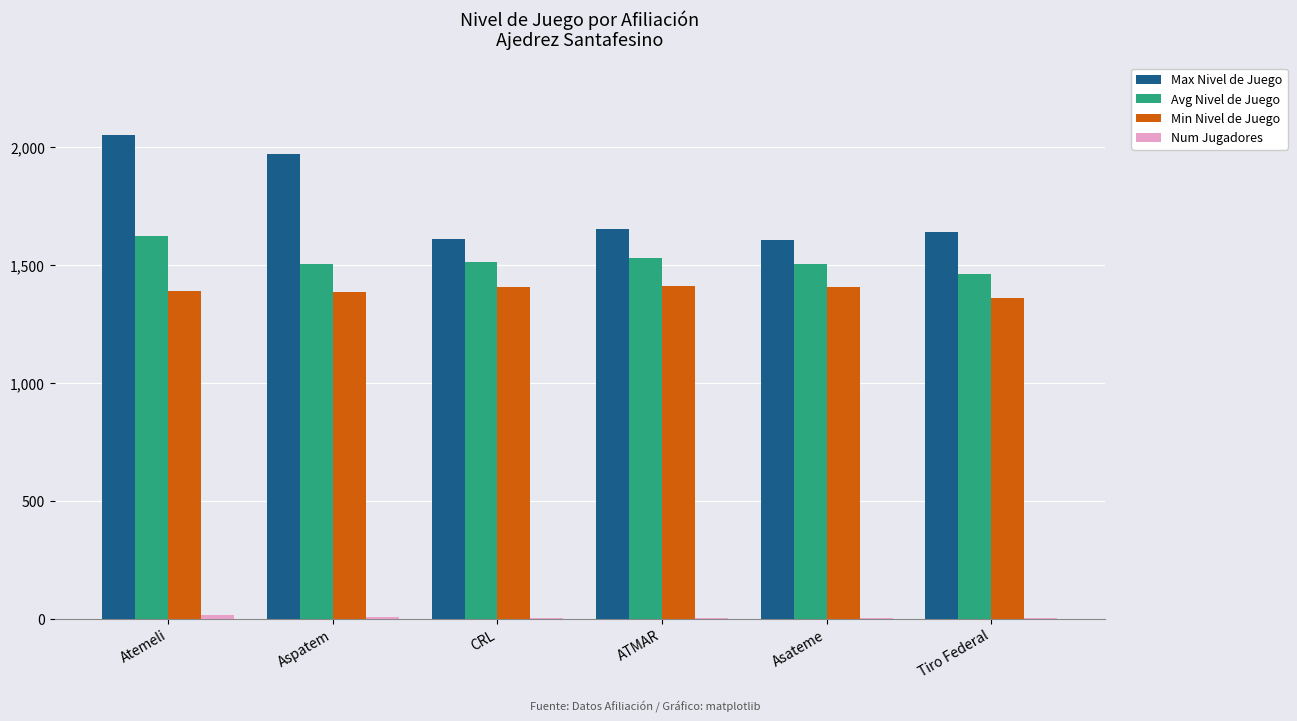

What is the sum of all Avg Nivel de Juego values?

9139.8